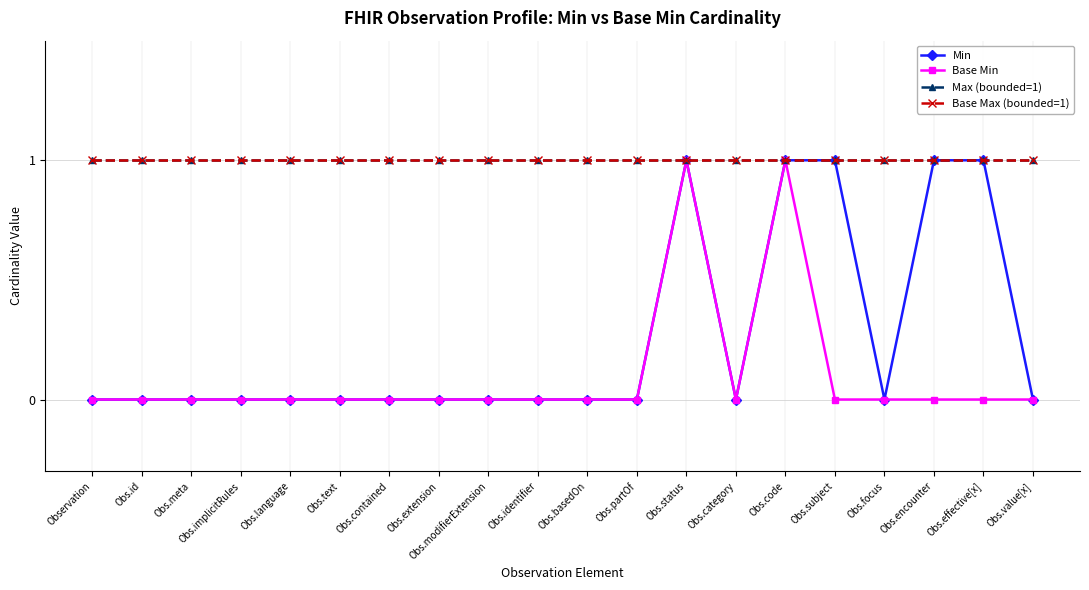

The Base Max (bounded=1) series shows 0 at Obs.code. True or false?

False